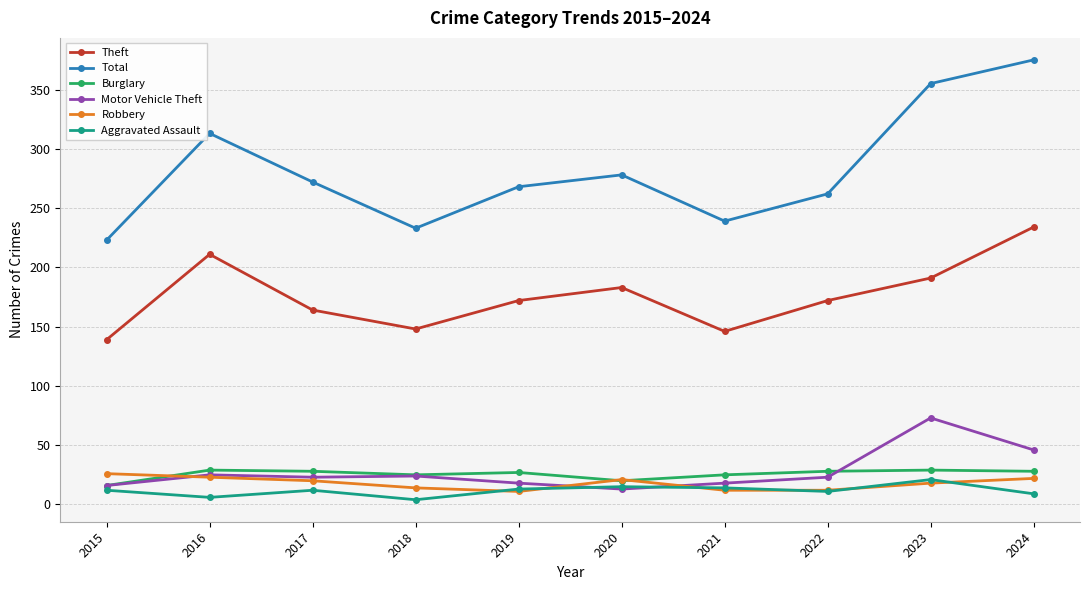

True or false: Burglary has more than 1 interior local peaks.

True